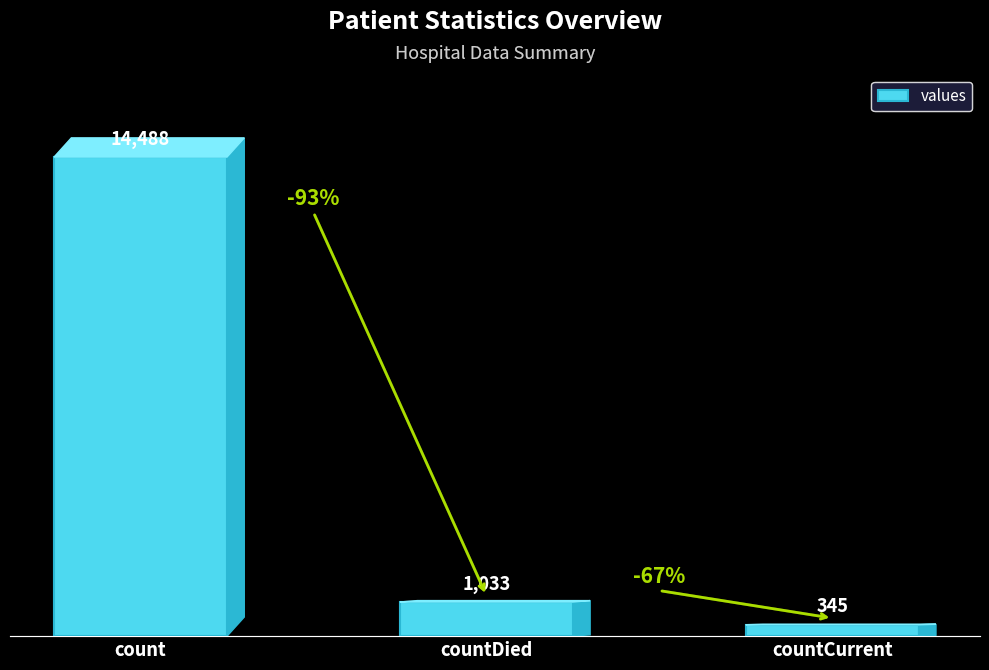

What is the label of the 2nd bar from the right?

countDied